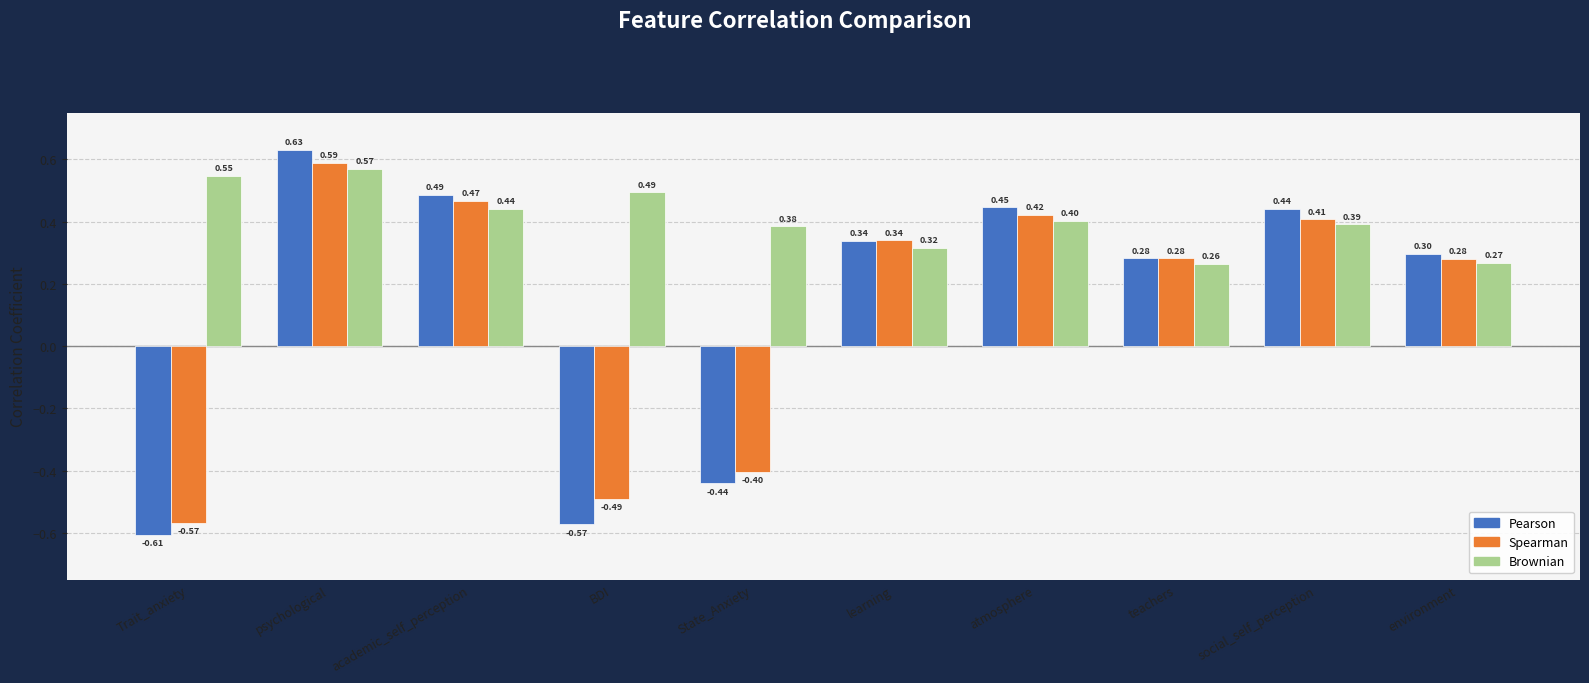

Is the value of Spearman at psychological greater than the value of Brownian at atmosphere?

Yes